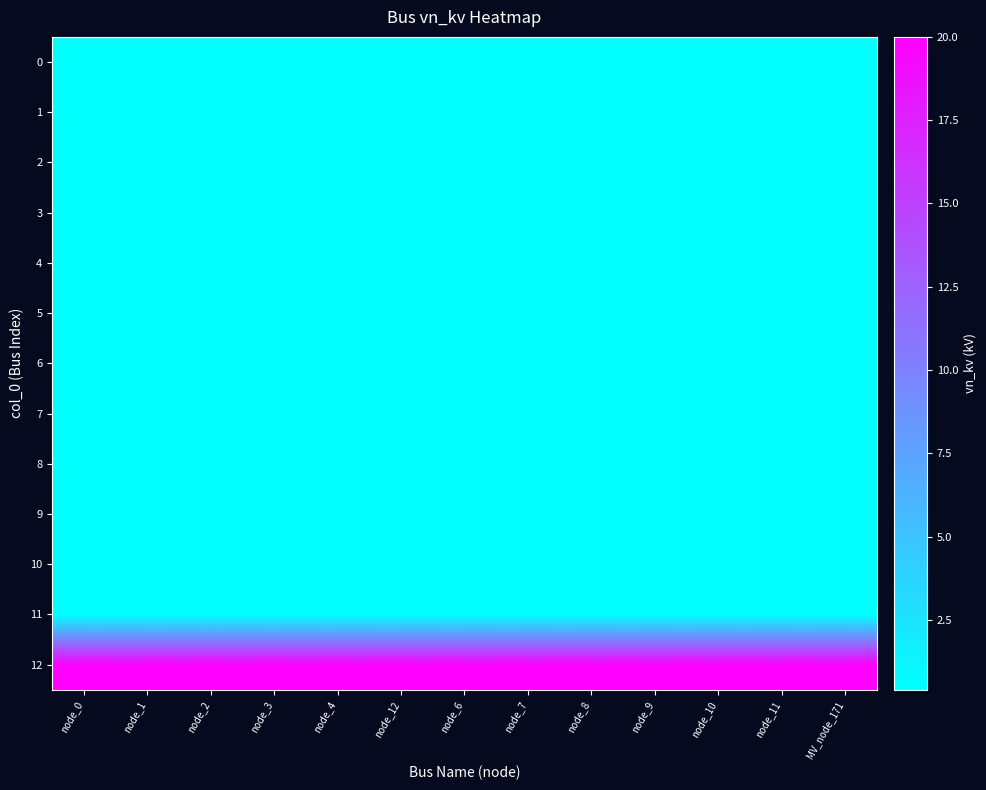

Reading right to left, list all the values displayed in this chart.

0: MV_node_171=0.4	node_11=0.4	node_10=0.4	node_9=0.4	node_8=0.4	node_7=0.4	node_6=0.4	node_12=0.4	node_4=0.4	node_3=0.4	node_2=0.4	node_1=0.4	node_0=0.4
1: MV_node_171=0.4	node_11=0.4	node_10=0.4	node_9=0.4	node_8=0.4	node_7=0.4	node_6=0.4	node_12=0.4	node_4=0.4	node_3=0.4	node_2=0.4	node_1=0.4	node_0=0.4
2: MV_node_171=0.4	node_11=0.4	node_10=0.4	node_9=0.4	node_8=0.4	node_7=0.4	node_6=0.4	node_12=0.4	node_4=0.4	node_3=0.4	node_2=0.4	node_1=0.4	node_0=0.4
3: MV_node_171=0.4	node_11=0.4	node_10=0.4	node_9=0.4	node_8=0.4	node_7=0.4	node_6=0.4	node_12=0.4	node_4=0.4	node_3=0.4	node_2=0.4	node_1=0.4	node_0=0.4
4: MV_node_171=0.4	node_11=0.4	node_10=0.4	node_9=0.4	node_8=0.4	node_7=0.4	node_6=0.4	node_12=0.4	node_4=0.4	node_3=0.4	node_2=0.4	node_1=0.4	node_0=0.4
5: MV_node_171=0.4	node_11=0.4	node_10=0.4	node_9=0.4	node_8=0.4	node_7=0.4	node_6=0.4	node_12=0.4	node_4=0.4	node_3=0.4	node_2=0.4	node_1=0.4	node_0=0.4
6: MV_node_171=0.4	node_11=0.4	node_10=0.4	node_9=0.4	node_8=0.4	node_7=0.4	node_6=0.4	node_12=0.4	node_4=0.4	node_3=0.4	node_2=0.4	node_1=0.4	node_0=0.4
7: MV_node_171=0.4	node_11=0.4	node_10=0.4	node_9=0.4	node_8=0.4	node_7=0.4	node_6=0.4	node_12=0.4	node_4=0.4	node_3=0.4	node_2=0.4	node_1=0.4	node_0=0.4
8: MV_node_171=0.4	node_11=0.4	node_10=0.4	node_9=0.4	node_8=0.4	node_7=0.4	node_6=0.4	node_12=0.4	node_4=0.4	node_3=0.4	node_2=0.4	node_1=0.4	node_0=0.4
9: MV_node_171=0.4	node_11=0.4	node_10=0.4	node_9=0.4	node_8=0.4	node_7=0.4	node_6=0.4	node_12=0.4	node_4=0.4	node_3=0.4	node_2=0.4	node_1=0.4	node_0=0.4
10: MV_node_171=0.4	node_11=0.4	node_10=0.4	node_9=0.4	node_8=0.4	node_7=0.4	node_6=0.4	node_12=0.4	node_4=0.4	node_3=0.4	node_2=0.4	node_1=0.4	node_0=0.4
11: MV_node_171=0.4	node_11=0.4	node_10=0.4	node_9=0.4	node_8=0.4	node_7=0.4	node_6=0.4	node_12=0.4	node_4=0.4	node_3=0.4	node_2=0.4	node_1=0.4	node_0=0.4
12: MV_node_171=20.0	node_11=20.0	node_10=20.0	node_9=20.0	node_8=20.0	node_7=20.0	node_6=20.0	node_12=20.0	node_4=20.0	node_3=20.0	node_2=20.0	node_1=20.0	node_0=20.0